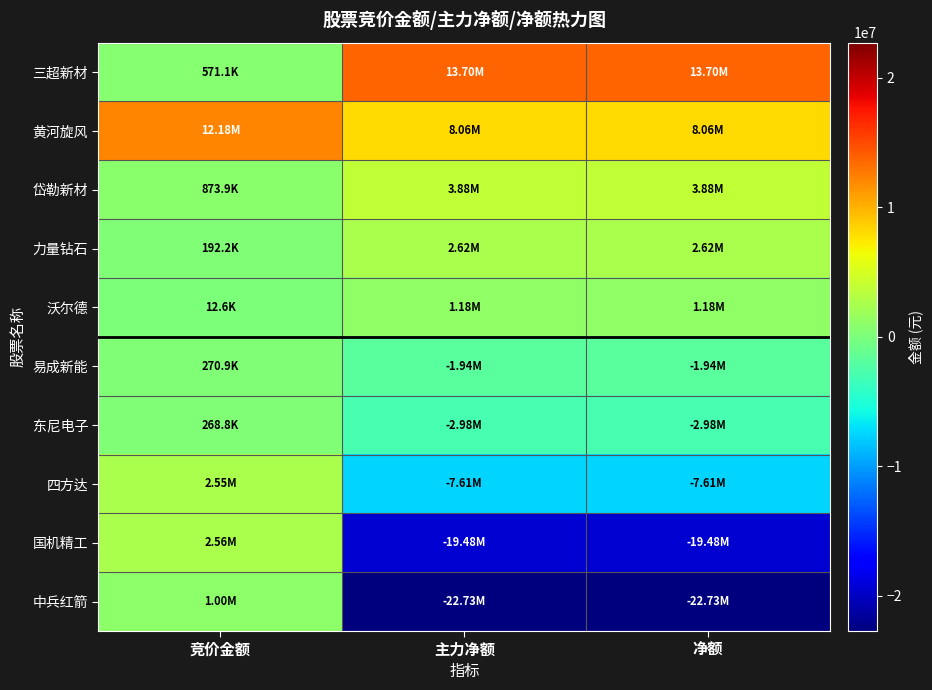

At 竞价金额, list the series in order from largest to smallest.

黄河旋风, 国机精工, 四方达, 中兵红箭, 岱勒新材, 三超新材, 易成新能, 东尼电子, 力量钻石, 沃尔德